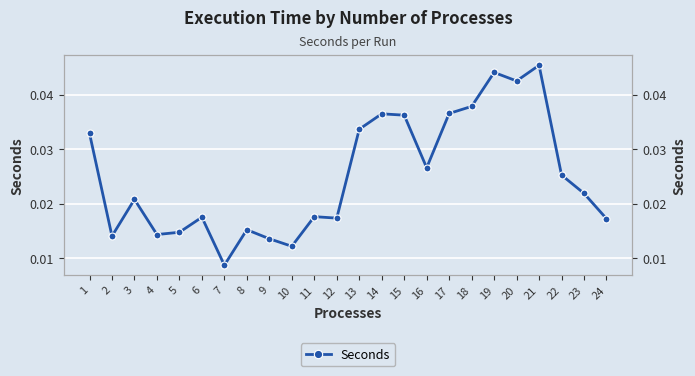

What is the sum of all values?

0.6